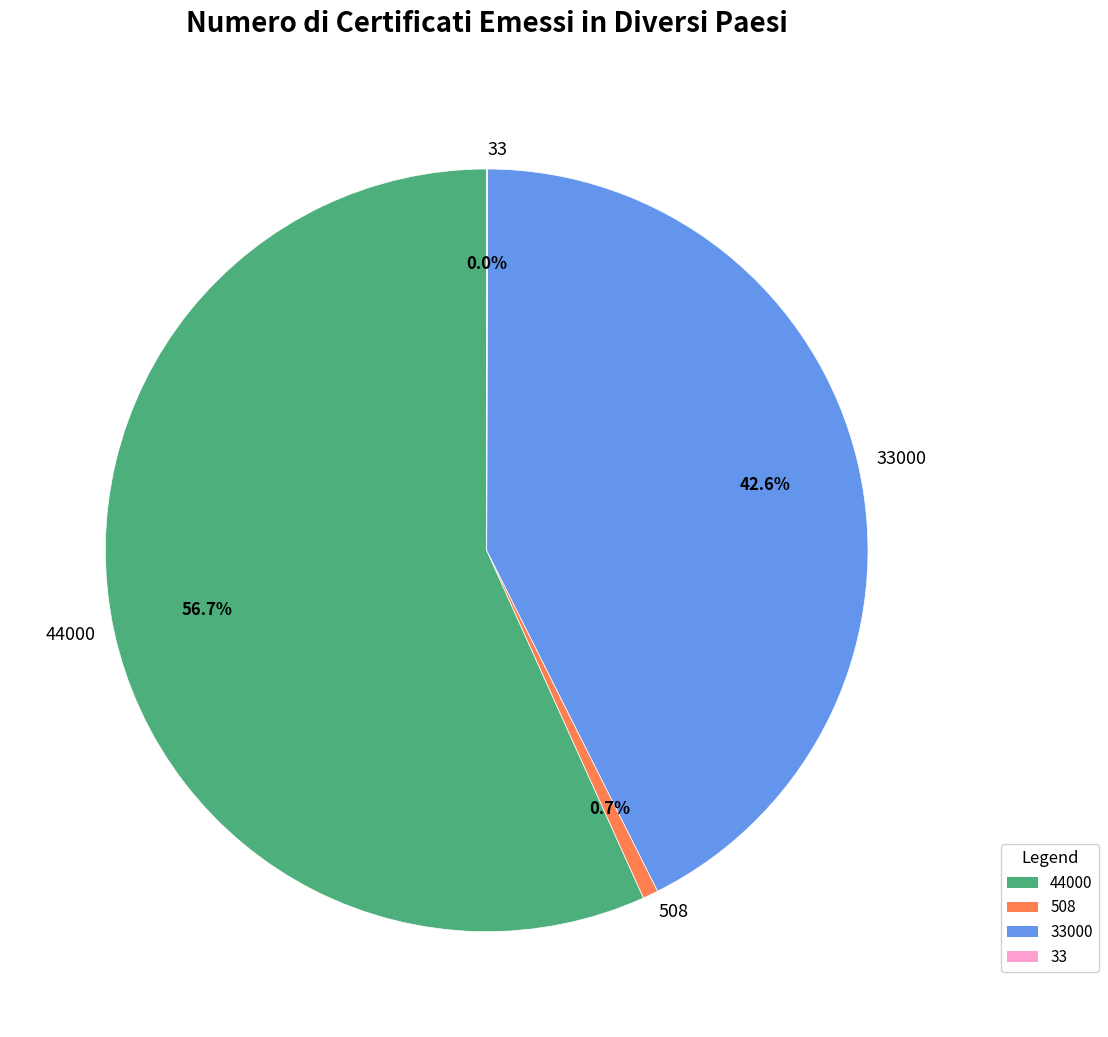

Does 508 represent more than half of the total?

No